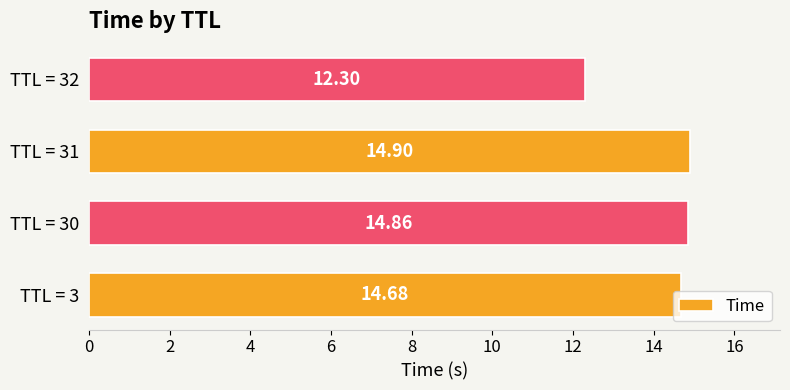

What is the sum of the values at TTL = 30 and TTL = 31?

29.8